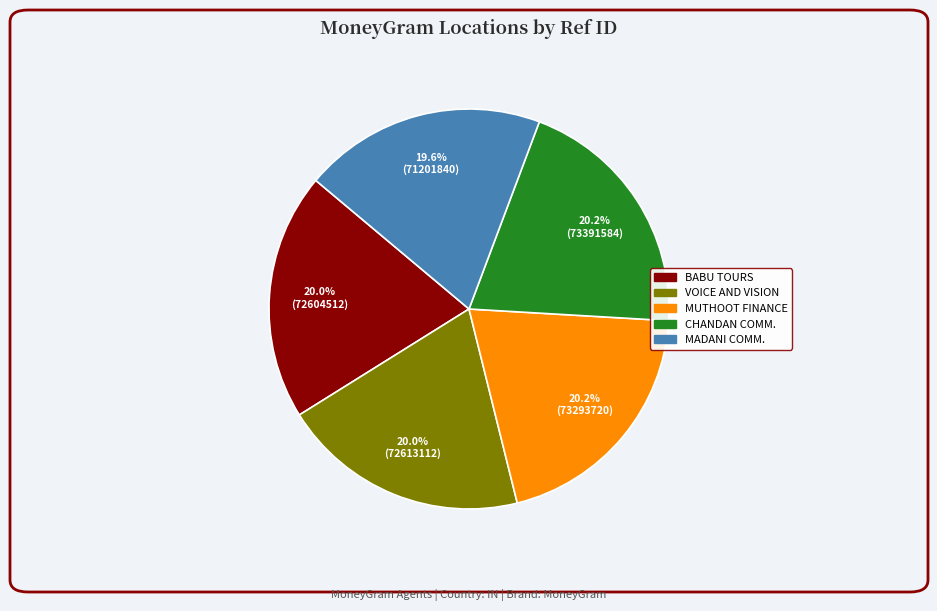

Does any single category account for the majority?

No